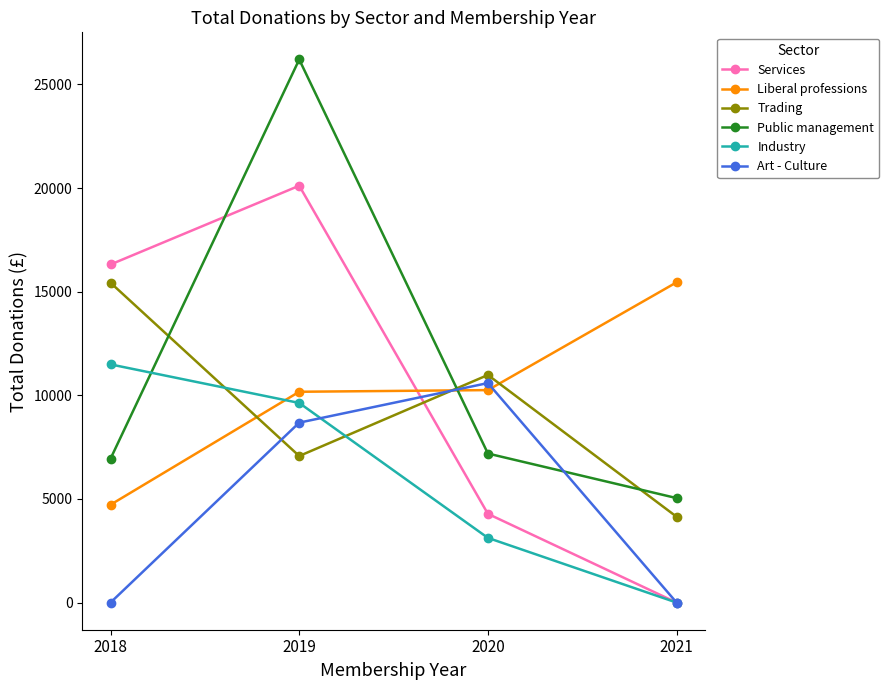

True or false: Art - Culture has more than 2 points higher than both neighbors.

False